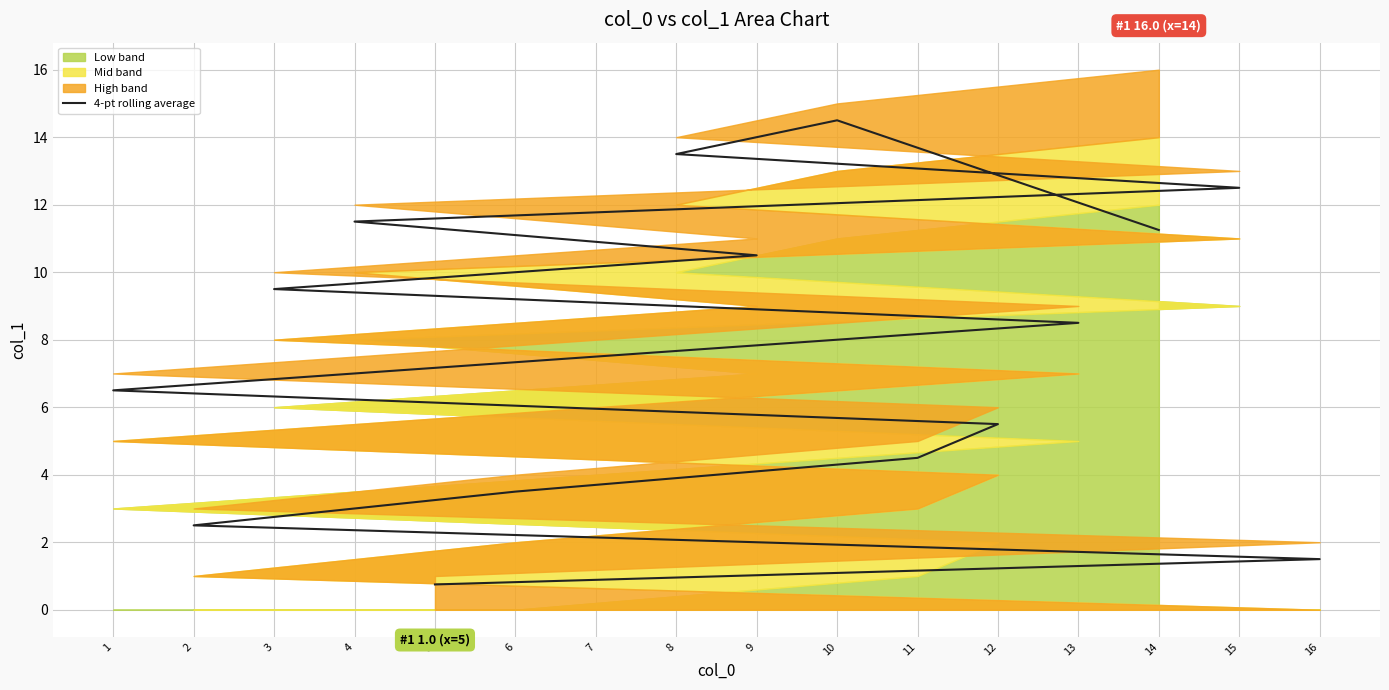

How many lines are shown in the chart?

1